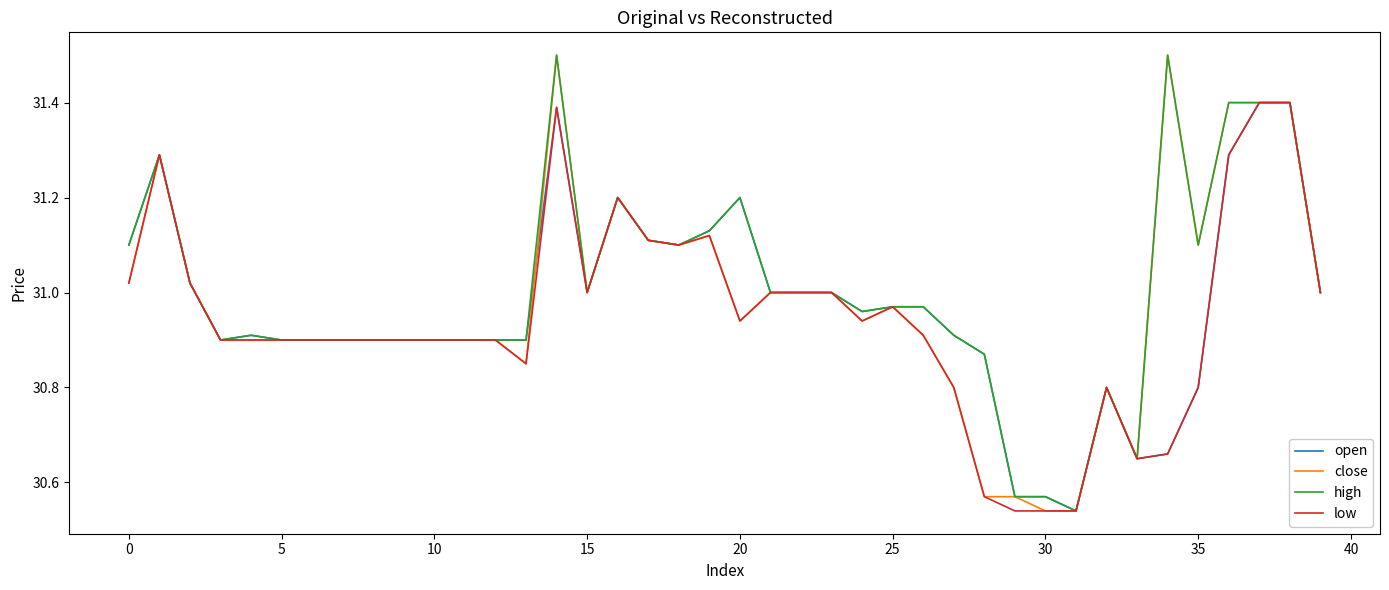

How many lines are shown in the chart?

4